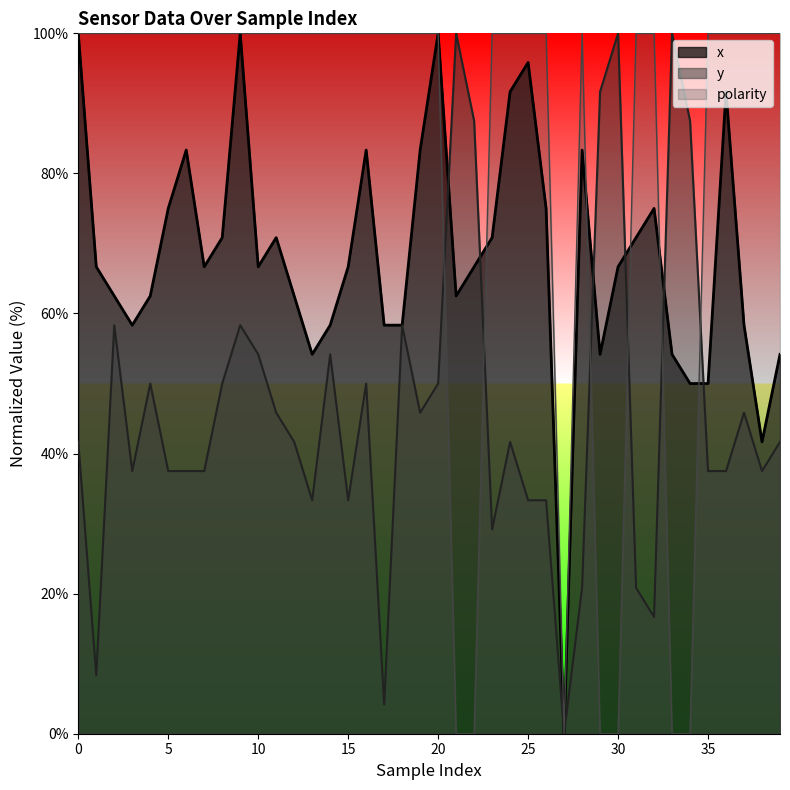

Reading left to right, transcribe all the data shown in this chart.

x: 100.0	66.7	62.5	58.3	62.5	75.0	83.3	66.7	70.8	100.0	66.7	70.8	62.5	54.2	58.3	66.7	83.3	58.3	58.3	83.3	100.0	62.5	66.7	70.8	91.7	95.8	75.0	0.0	83.3	54.2	66.7	70.8	75.0	54.2	50.0	50.0	91.7	58.3	41.7	54.2
y: 41.7	8.3	58.3	37.5	50.0	37.5	37.5	37.5	50.0	58.3	54.2	45.8	41.7	33.3	54.2	33.3	50.0	4.2	58.3	45.8	50.0	100.0	87.5	29.2	41.7	33.3	33.3	0.0	20.8	91.7	100.0	20.8	16.7	100.0	87.5	37.5	37.5	45.8	37.5	41.7
polarity: 100.0	100.0	100.0	100.0	100.0	100.0	100.0	100.0	100.0	100.0	100.0	100.0	100.0	100.0	100.0	100.0	100.0	100.0	100.0	100.0	100.0	0.0	0.0	100.0	100.0	100.0	100.0	0.0	100.0	0.0	0.0	100.0	100.0	0.0	0.0	100.0	100.0	100.0	100.0	100.0